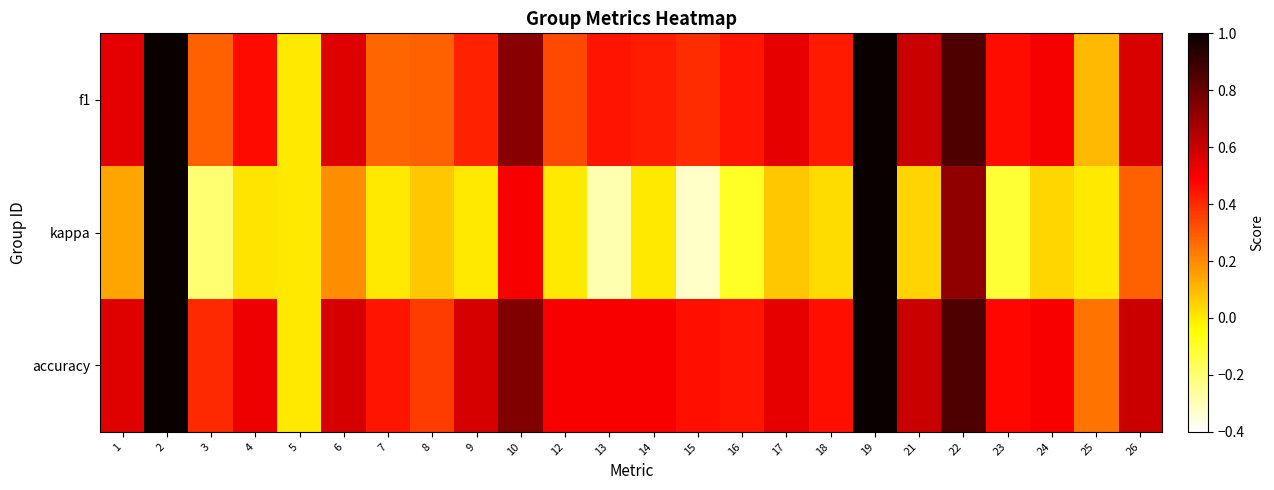

Reading left to right, what are all the values shown in this chart?

f1: 1=0.5	2=1.0	3=0.3	4=0.5	5=0.0	6=0.6	7=0.3	8=0.3	9=0.4	10=0.7	12=0.3	13=0.4	14=0.4	15=0.4	16=0.4	17=0.5	18=0.4	19=1.0	21=0.6	22=0.9	23=0.5	24=0.5	25=0.1	26=0.6
kappa: 1=0.1	2=1.0	3=-0.2	4=0.0	5=0.0	6=0.2	7=0.0	8=0.1	9=0.0	10=0.5	12=0.0	13=-0.3	14=0.0	15=-0.3	16=-0.1	17=0.1	18=0.0	19=1.0	21=0.0	22=0.7	23=-0.1	24=0.0	25=0.0	26=0.3
accuracy: 1=0.6	2=1.0	3=0.4	4=0.5	5=0.0	6=0.6	7=0.4	8=0.4	9=0.6	10=0.8	12=0.5	13=0.5	14=0.5	15=0.5	16=0.4	17=0.5	18=0.5	19=1.0	21=0.6	22=0.9	23=0.5	24=0.5	25=0.2	26=0.6